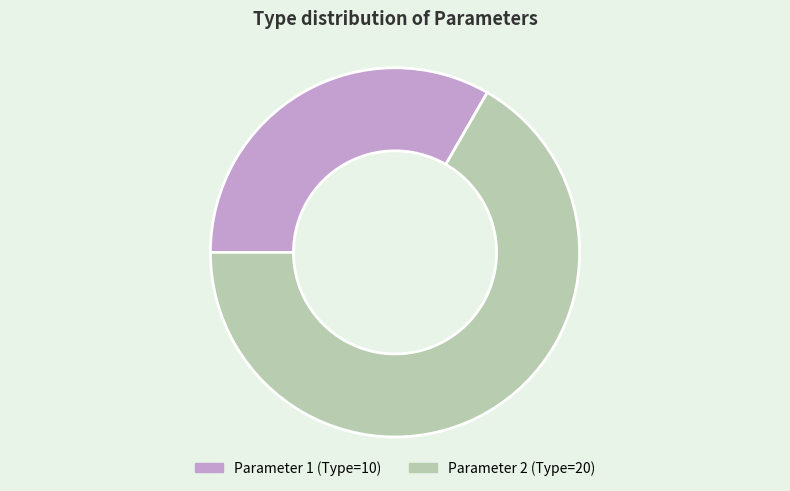

Is the sum of Parameter 2 and Parameter 1 greater than half?

Yes